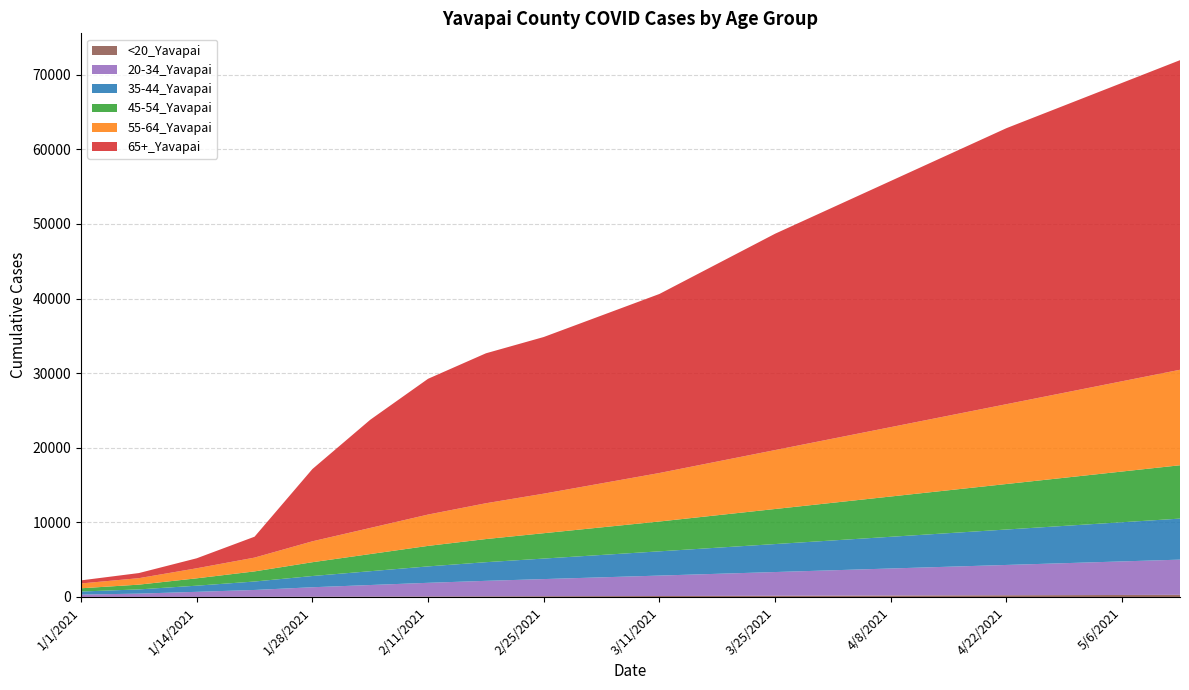

Reading right to left, transcribe all the data shown in this chart.

65+_Yavapai: 5/13/2021=41500	5/6/2021=40000	4/29/2021=38500	4/22/2021=37000	4/15/2021=35000	4/8/2021=33000	4/1/2021=31000	3/25/2021=29000	3/18/2021=26500	3/11/2021=24000	3/4/2021=22500	2/25/2021=21000	2/18/2021=20100	2/11/2021=18200	2/4/2021=14500	1/28/2021=9685	1/21/2021=2803	1/14/2021=1339	1/7/2021=684	1/1/2021=414
55-64_Yavapai: 5/13/2021=12800	5/6/2021=12100	4/29/2021=11400	4/22/2021=10700	4/15/2021=10000	4/8/2021=9300	4/1/2021=8600	3/25/2021=7900	3/18/2021=7200	3/11/2021=6500	3/4/2021=5900	2/25/2021=5300	2/18/2021=4800	2/11/2021=4200	2/4/2021=3500	1/28/2021=2803	1/21/2021=1849	1/14/2021=1347	1/7/2021=868	1/1/2021=645
45-54_Yavapai: 5/13/2021=7150	5/6/2021=6800	4/29/2021=6450	4/22/2021=6100	4/15/2021=5750	4/8/2021=5400	4/1/2021=5050	3/25/2021=4700	3/18/2021=4350	3/11/2021=4000	3/4/2021=3700	2/25/2021=3400	2/18/2021=3100	2/11/2021=2750	2/4/2021=2300	1/28/2021=1850	1/21/2021=1356	1/14/2021=986	1/7/2021=639	1/1/2021=435
35-44_Yavapai: 5/13/2021=5500	5/6/2021=5250	4/29/2021=5000	4/22/2021=4750	4/15/2021=4500	4/8/2021=4250	4/1/2021=4000	3/25/2021=3750	3/18/2021=3500	3/11/2021=3250	3/4/2021=3000	2/25/2021=2750	2/18/2021=2500	2/11/2021=2200	2/4/2021=1850	1/28/2021=1505	1/21/2021=1132	1/14/2021=825	1/7/2021=565	1/1/2021=412
20-34_Yavapai: 5/13/2021=4720	5/6/2021=4500	4/29/2021=4280	4/22/2021=4060	4/15/2021=3840	4/8/2021=3620	4/1/2021=3400	3/25/2021=3180	3/18/2021=2960	3/11/2021=2740	3/4/2021=2520	2/25/2021=2300	2/18/2021=2080	2/11/2021=1830	2/4/2021=1550	1/28/2021=1267	1/21/2021=919	1/14/2021=675	1/7/2021=441	1/1/2021=313
<20_Yavapai: 5/13/2021=288	5/6/2021=270	4/29/2021=252	4/22/2021=235	4/15/2021=218	4/8/2021=200	4/1/2021=182	3/25/2021=165	3/18/2021=148	3/11/2021=130	3/4/2021=115	2/25/2021=100	2/18/2021=85	2/11/2021=70	2/4/2021=55	1/28/2021=39	1/21/2021=23	1/14/2021=16	1/7/2021=10	1/1/2021=8